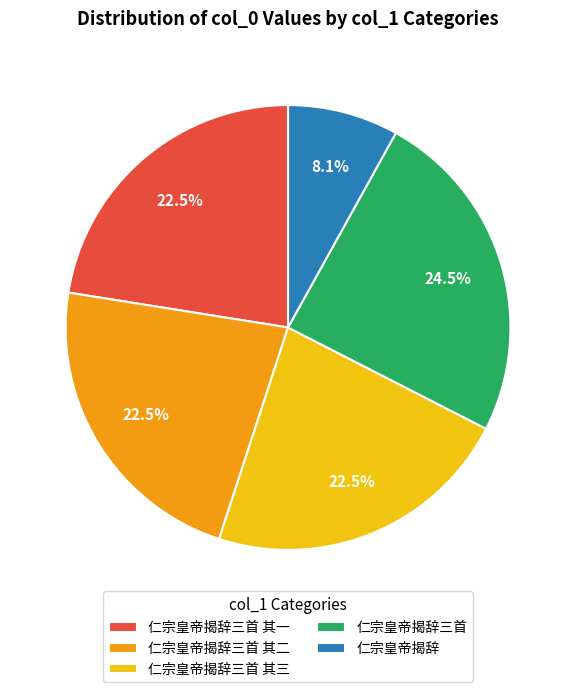

The 仁宗皇帝揭辞 slice represents 8% of the pie. True or false?

True